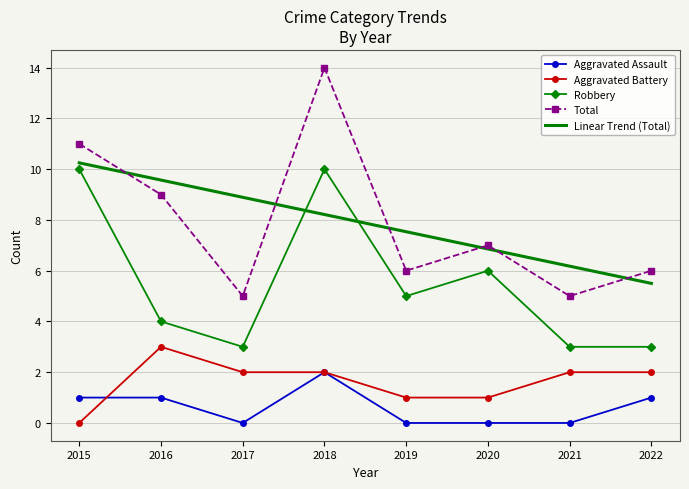

The Aggravated Assault series shows 2 at 2015. True or false?

False